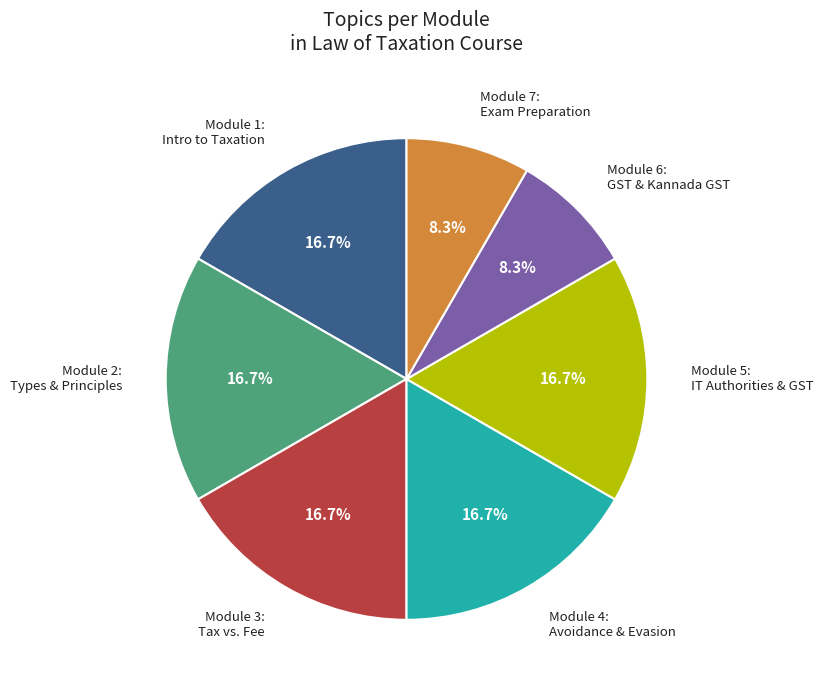

Does Module 2: Types and Principles of Taxation account for over 50% of the chart?

No